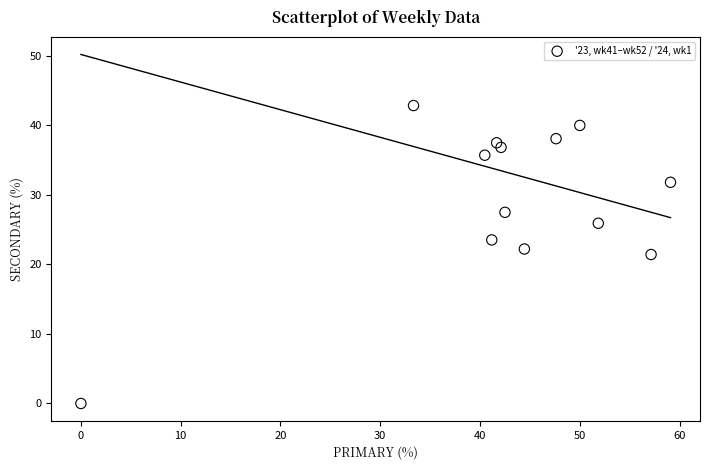

What is the range of X values (max minus min)?

59.1